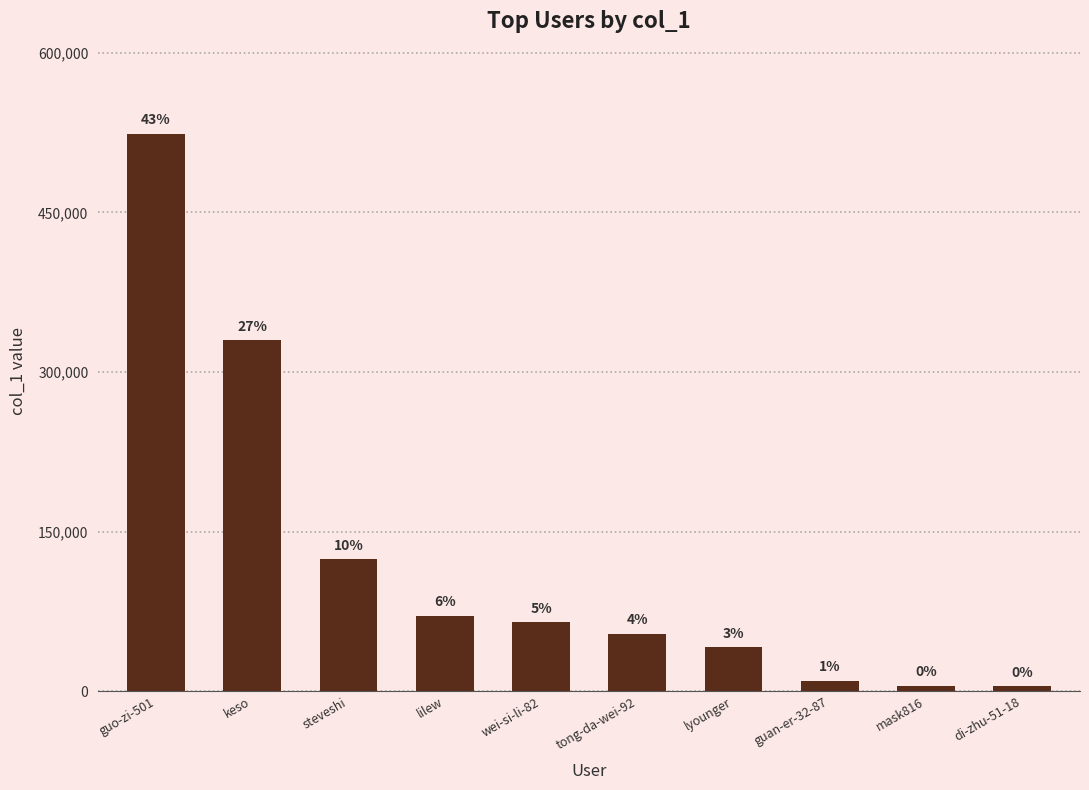

What is the difference between the maximum and second lowest values?

518834